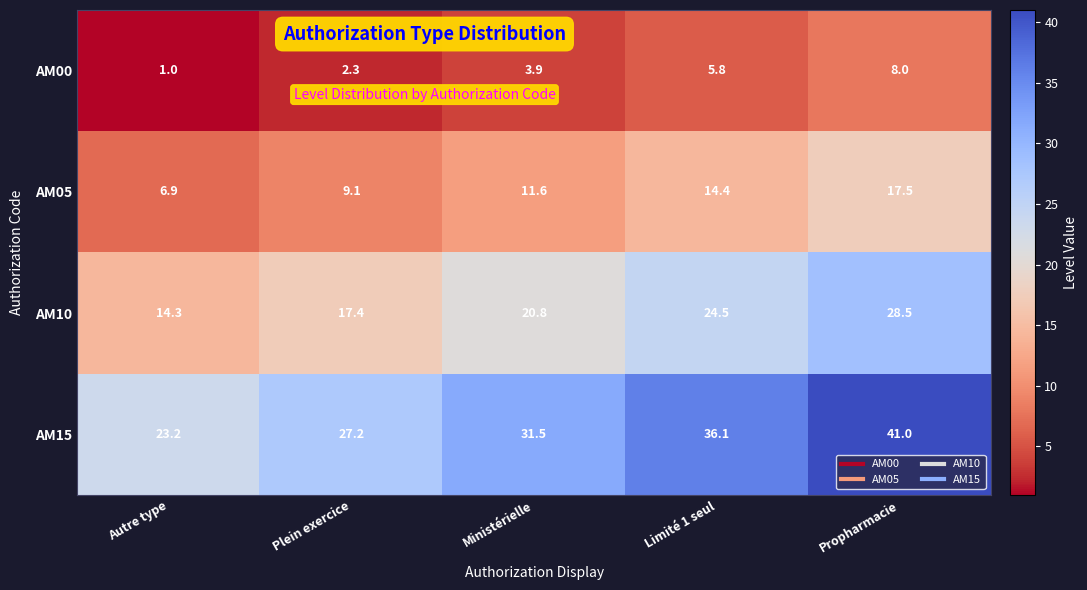

What is the sum of all AM10 values?

105.5